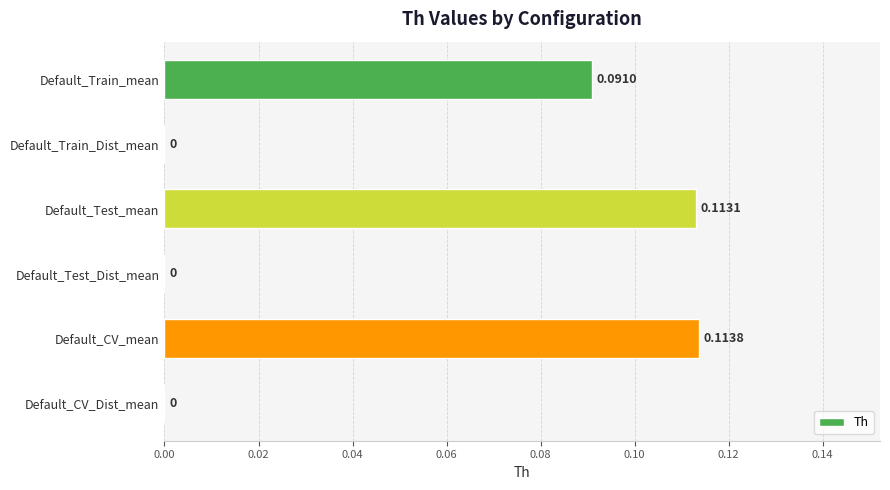

Which label corresponds to the largest value in the chart?

Default_CV_mean